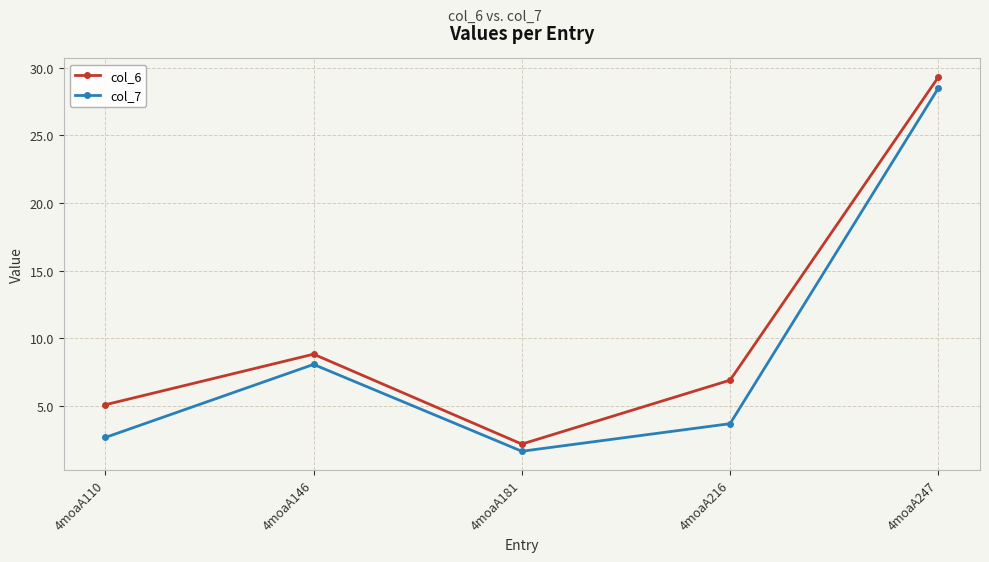

How many data points in col_6 are above 6?

3